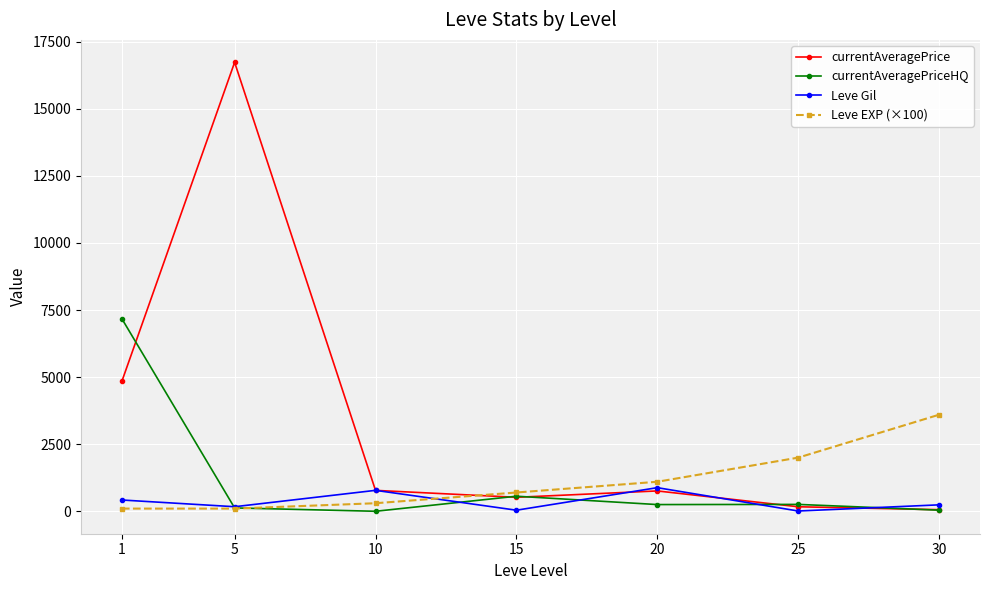

Rank the series by their maximum value, from highest to lowest.

currentAveragePrice, currentAveragePriceHQ, Leve EXP (×100), Leve Gil